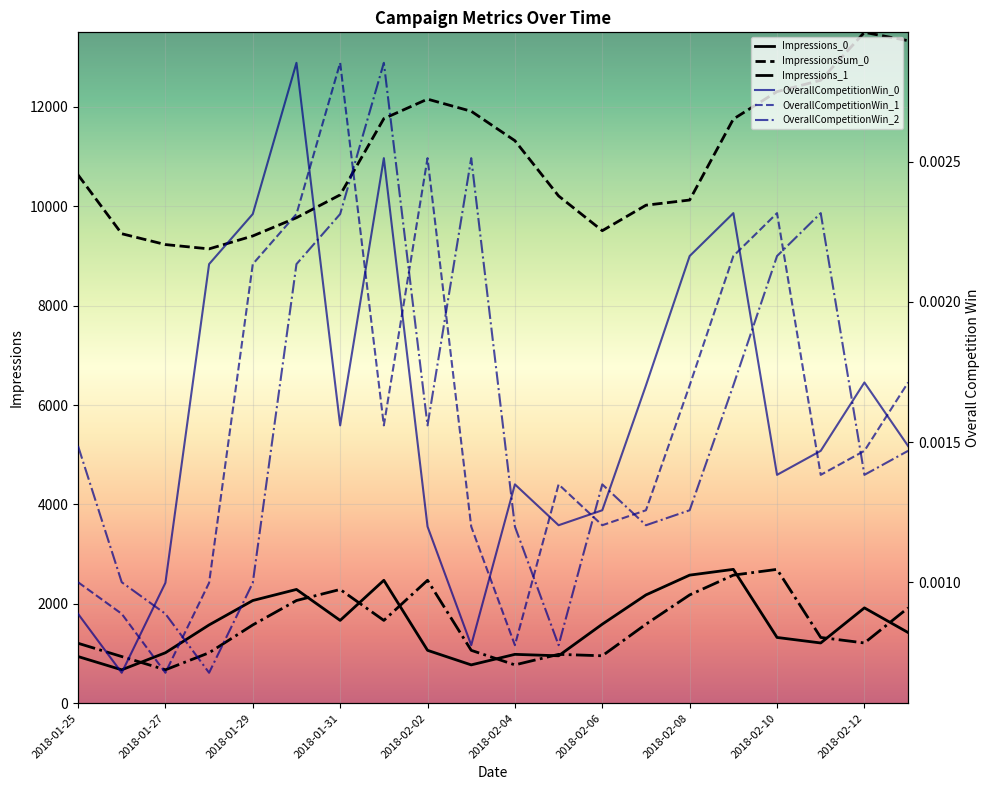

True or false: OverallCompetitionWin_0 has a value of 0.0 at 2018-02-05.

True